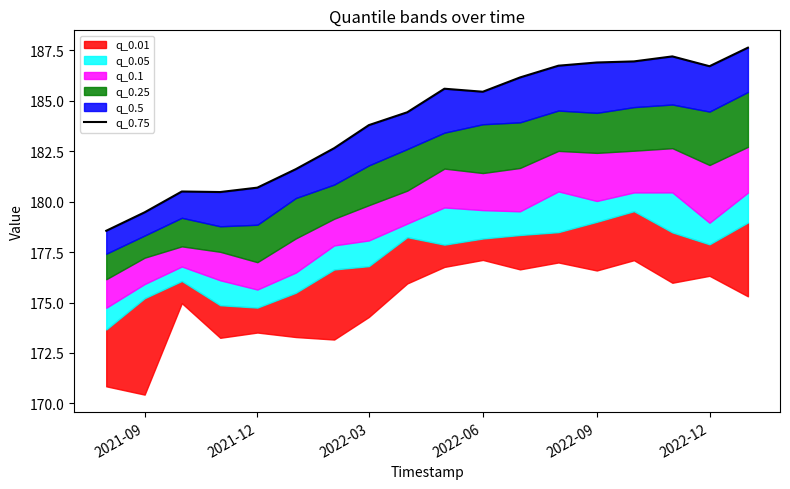

Reading left to right, what are all the values shown in this chart?

178.6	179.5	180.5	180.5	180.7	181.6	182.6	183.8	184.4	185.6	185.4	186.2	186.7	186.9	186.9	187.2	186.7	187.6